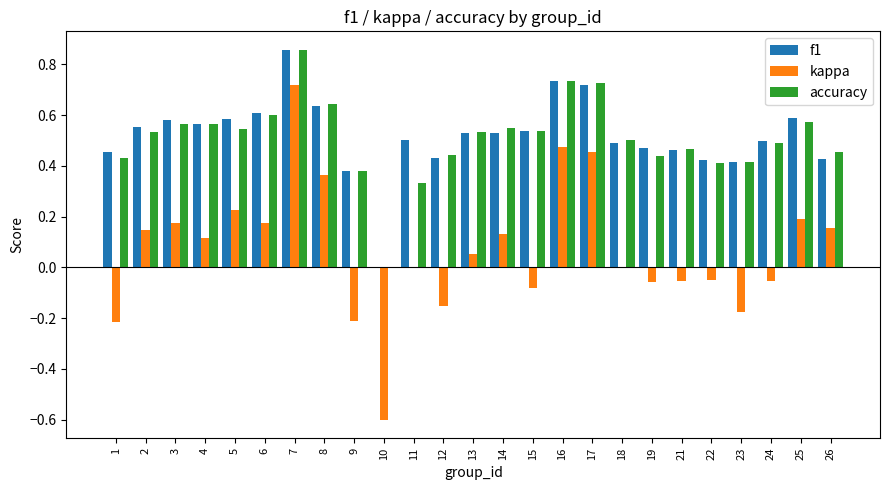

Between 1 and 19, which series saw the biggest shift?

kappa